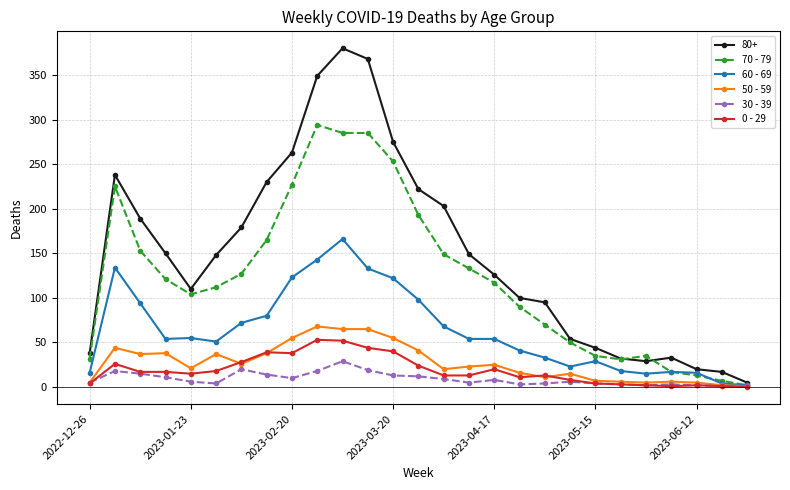

What are all the series names shown in the legend?

80+, 70 - 79, 60 - 69, 50 - 59, 30 - 39, 0 - 29